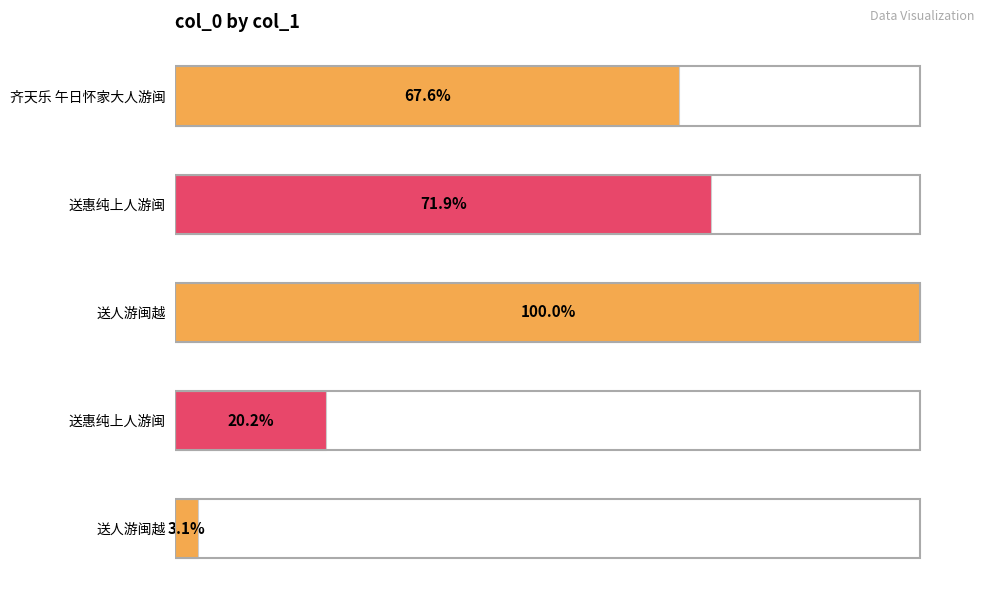

Are the bars horizontal?

Yes